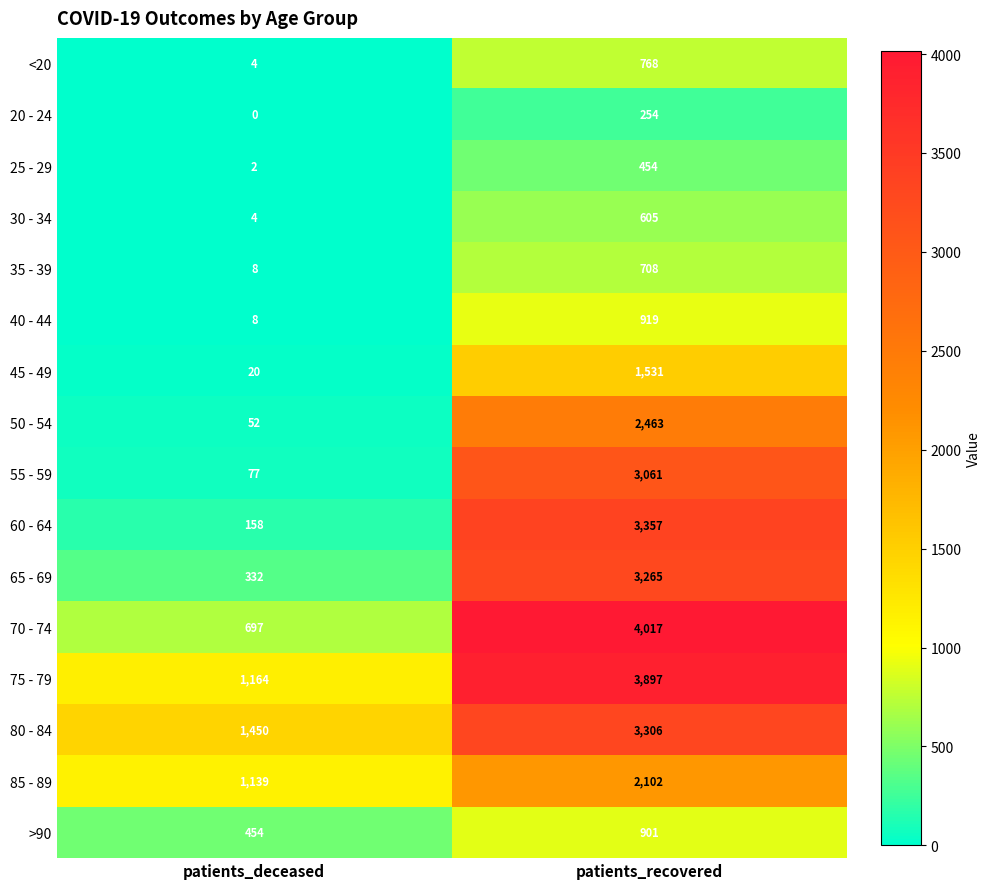

True or false: <20 has a value of 1 at patients_deceased.

False